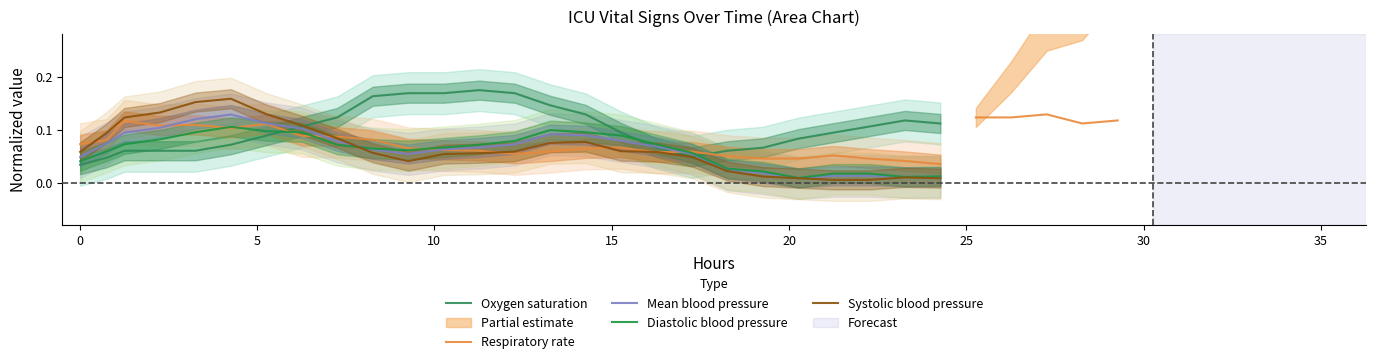

What is the difference between the second highest and second lowest values in the Systolic blood pressure series?

0.1